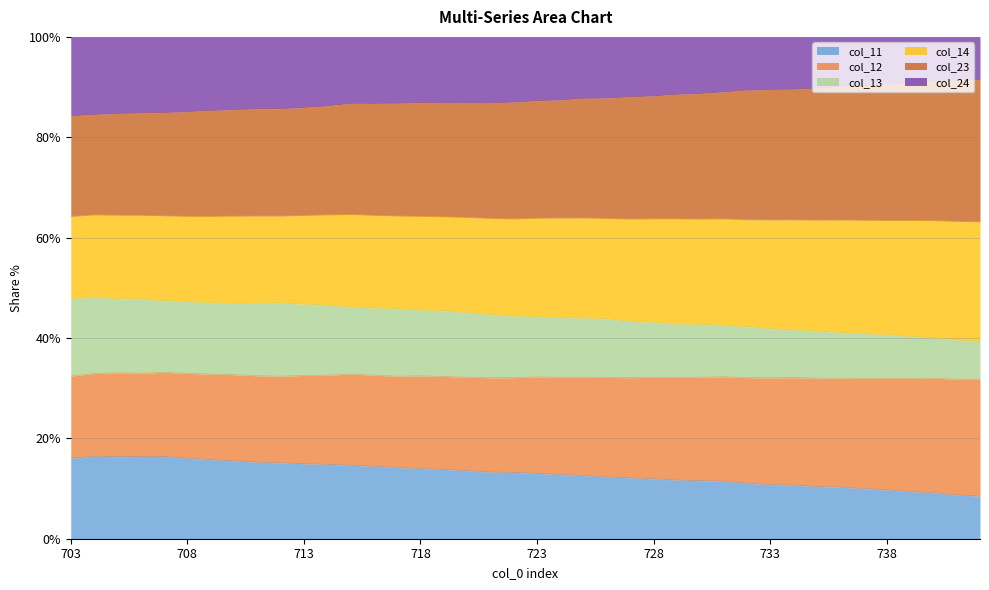

What value does the col_24 series have at 704?

84.5